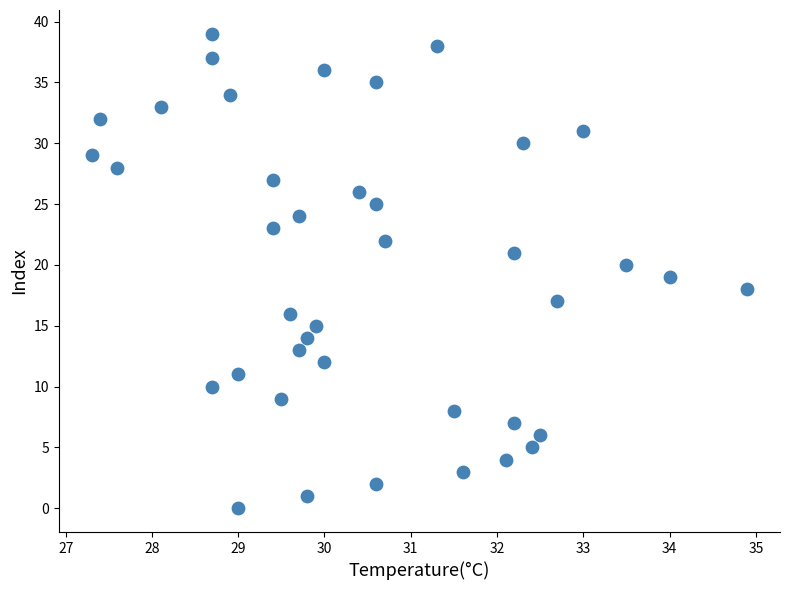

What is the range of Y values (max minus min)?

39